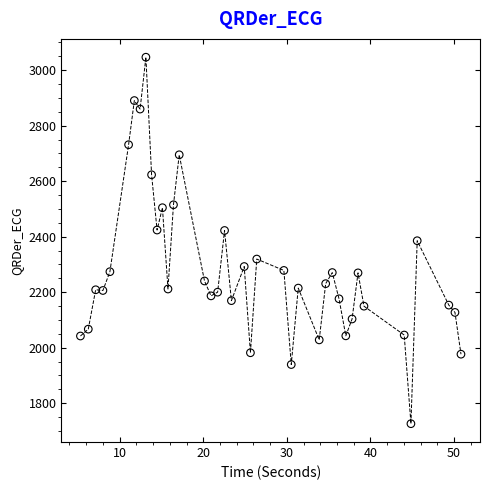

What is the range of Y values (max minus min)?

1320.8